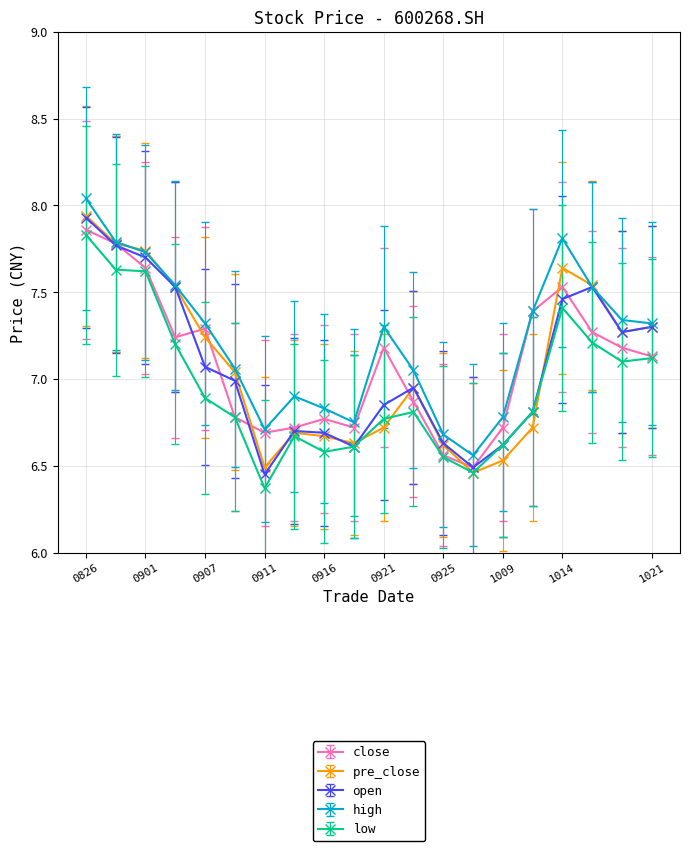

How many interior local peaks does the open series have?

3